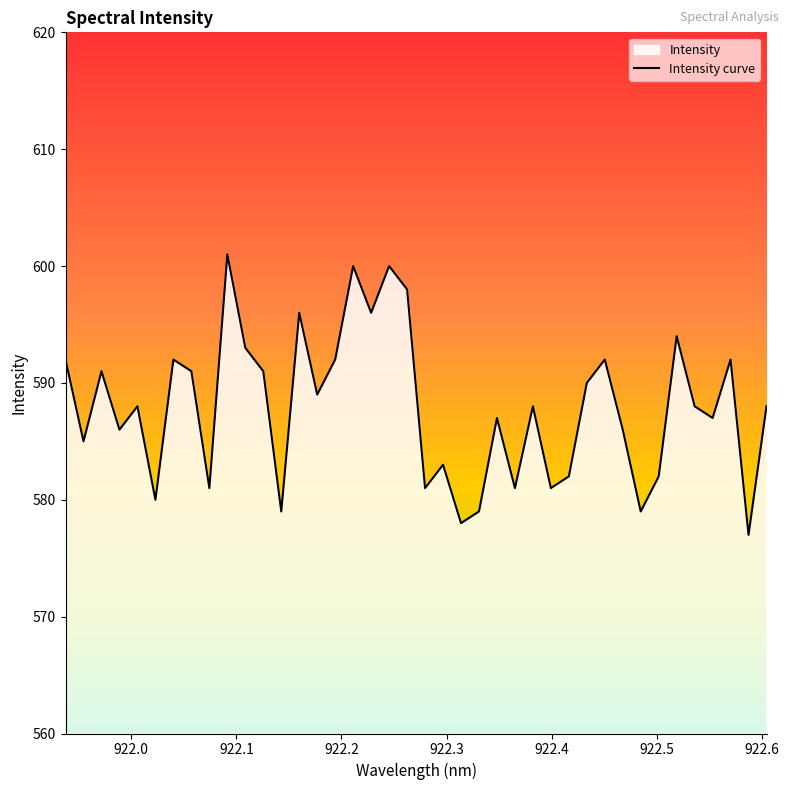

What is the minimum value shown in the chart?

577